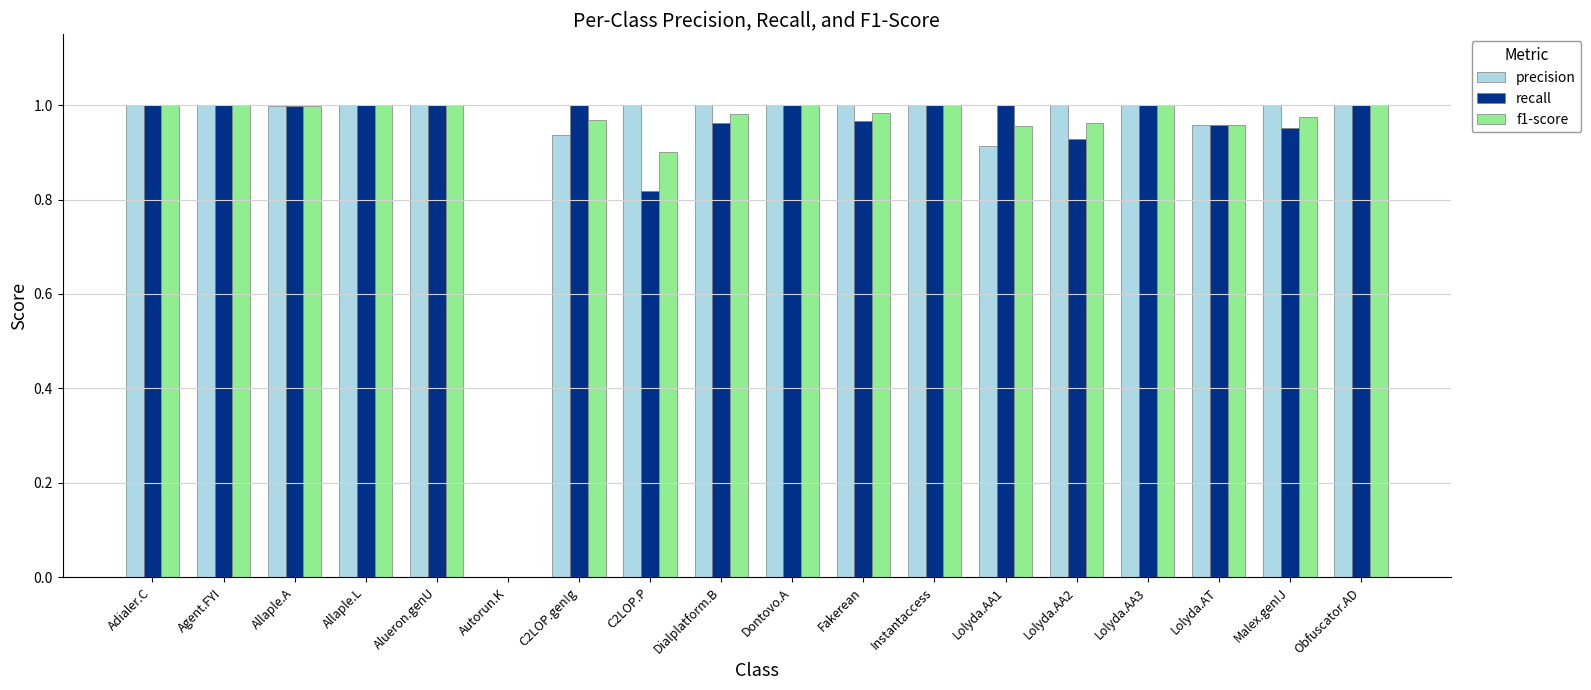

The f1-score series shows 1.0 at Adialer.C. True or false?

True